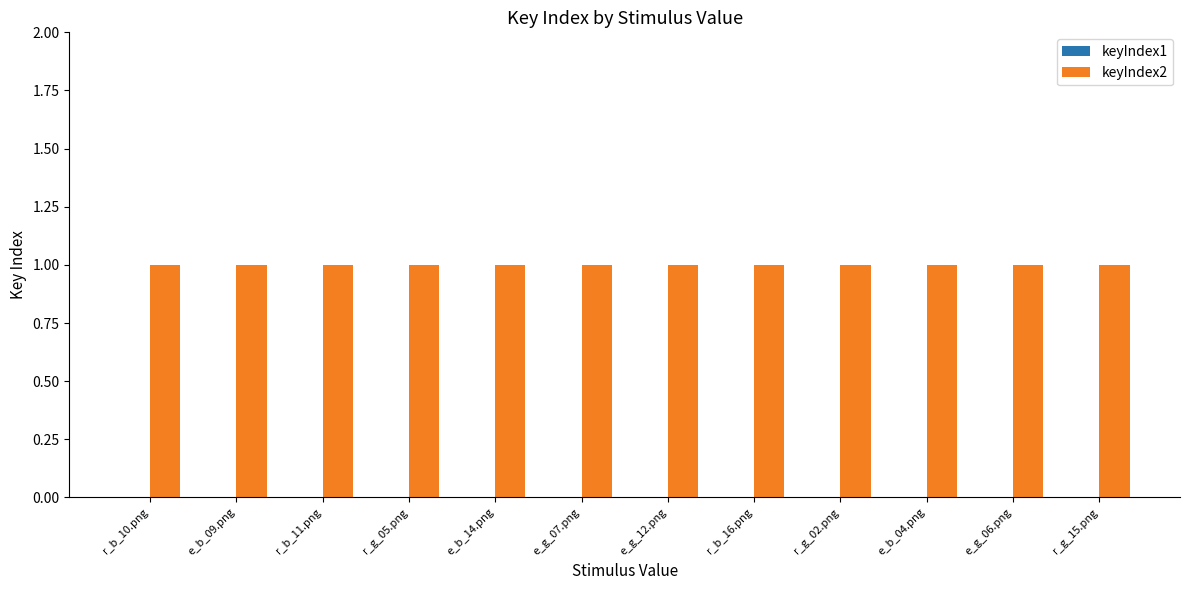

What position from the left is e_g_06.png?

11